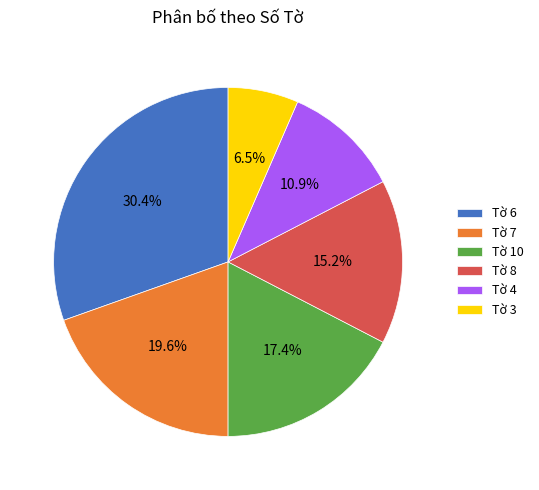

How many slices are in this pie chart?

6